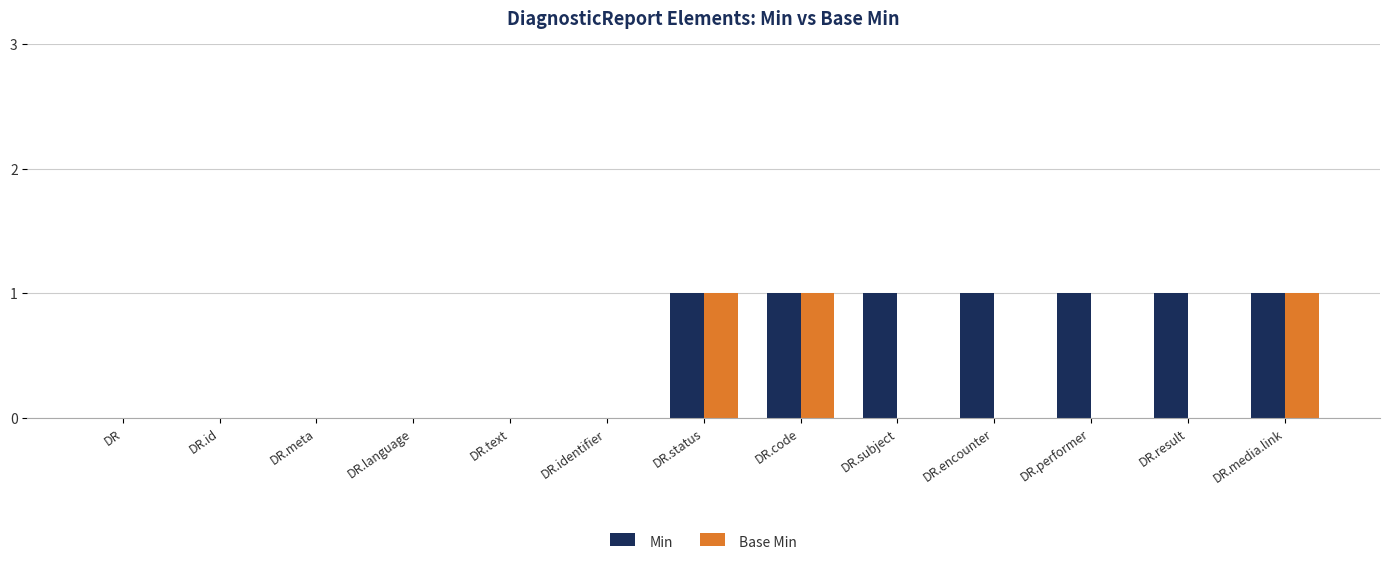

Reading left to right, extract all data points from this chart.

Min: DR=0	DR.id=0	DR.meta=0	DR.language=0	DR.text=0	DR.identifier=0	DR.status=1	DR.code=1	DR.subject=1	DR.encounter=1	DR.performer=1	DR.result=1	DR.media.link=1
Base Min: DR=0	DR.id=0	DR.meta=0	DR.language=0	DR.text=0	DR.identifier=0	DR.status=1	DR.code=1	DR.subject=0	DR.encounter=0	DR.performer=0	DR.result=0	DR.media.link=1